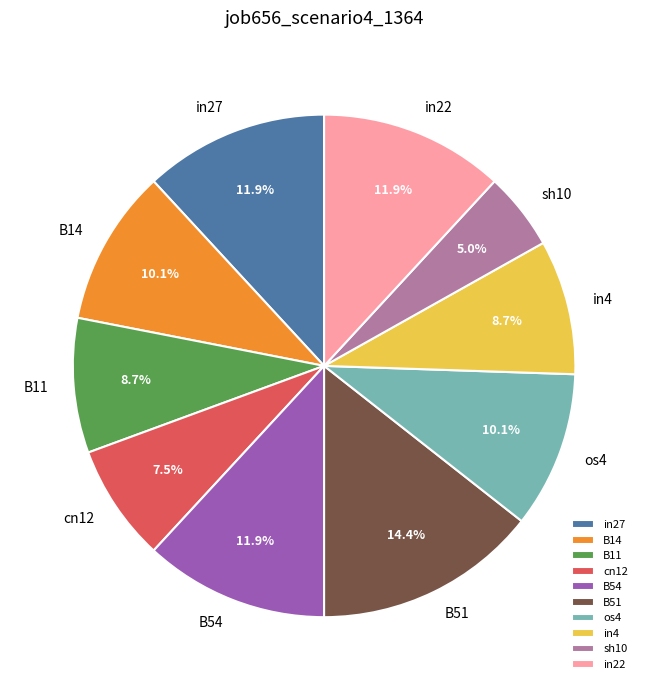

True or false: B11 accounts for 1% of the total.

False